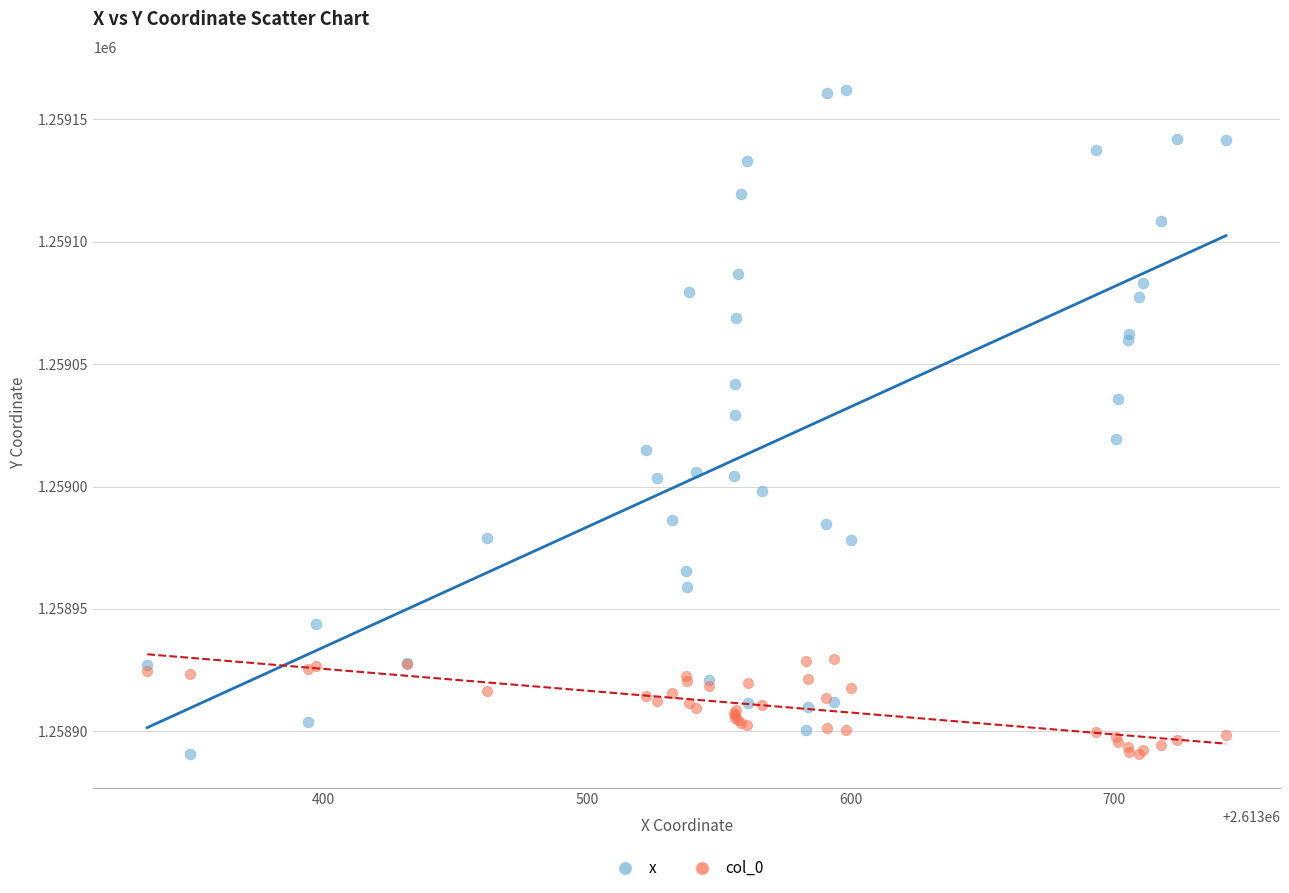

Which series has the largest Y range (max minus min)?

x